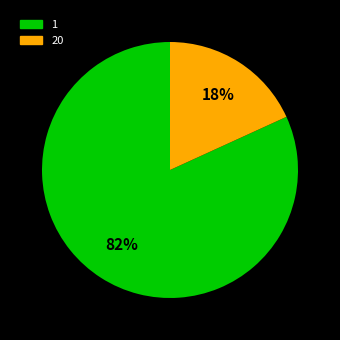

Is 1 the majority of the pie?

Yes